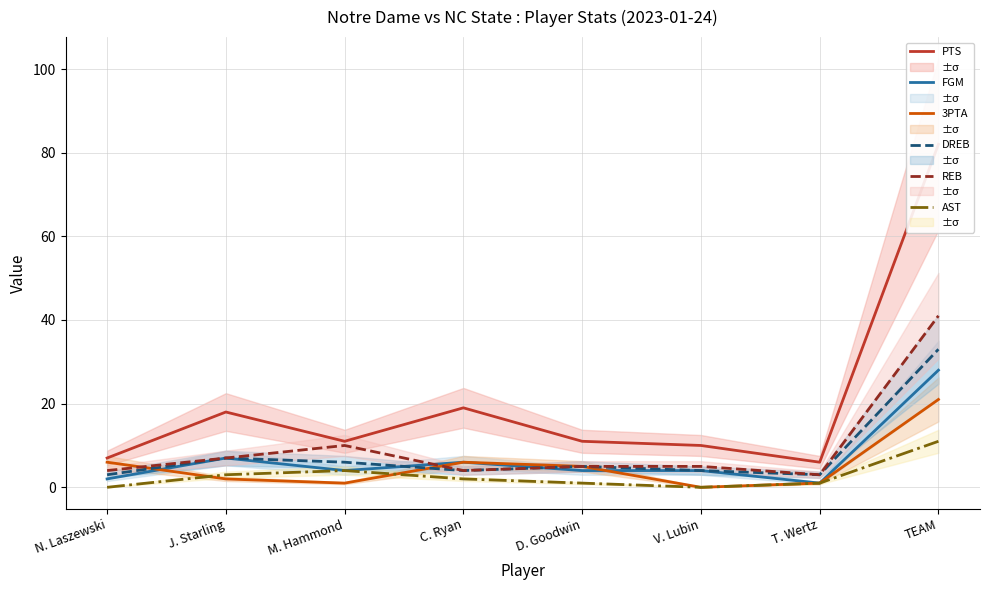

What is the minimum value for FGM?

1